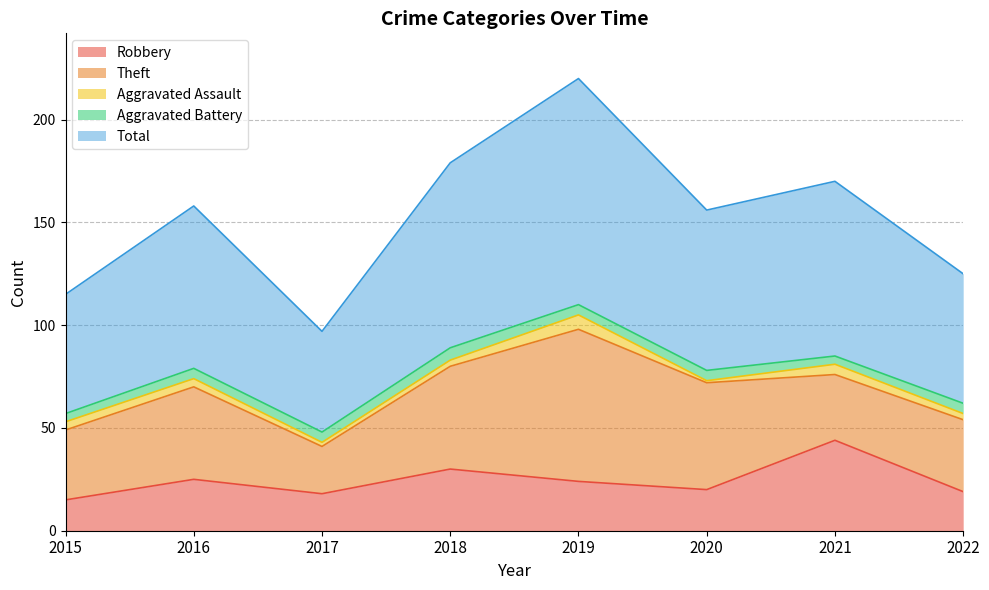

How many interior local peaks does the Aggravated Battery series have?

1